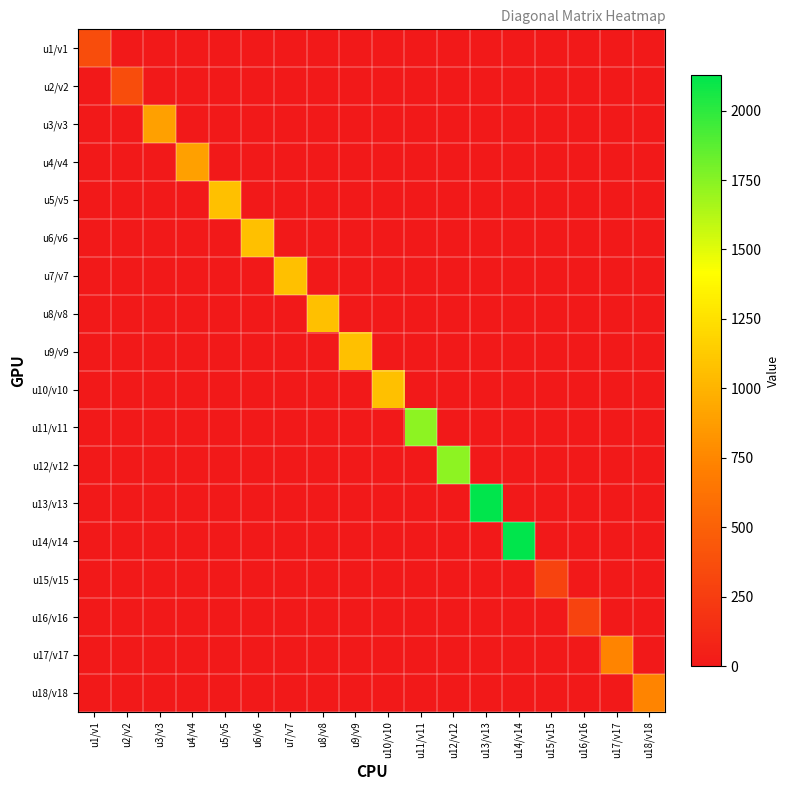

Reading left to right, list all the values displayed in this chart.

u1/v1: u1/v1=364.4	u2/v2=0.0	u3/v3=0.0	u4/v4=0.0	u5/v5=0.0	u6/v6=0.0	u7/v7=0.0	u8/v8=0.0	u9/v9=0.0	u10/v10=0.0	u11/v11=0.0	u12/v12=0.0	u13/v13=0.0	u14/v14=0.0	u15/v15=0.0	u16/v16=0.0	u17/v17=0.0	u18/v18=0.0
u2/v2: u1/v1=0.0	u2/v2=364.4	u3/v3=0.0	u4/v4=0.0	u5/v5=0.0	u6/v6=0.0	u7/v7=0.0	u8/v8=0.0	u9/v9=0.0	u10/v10=0.0	u11/v11=0.0	u12/v12=0.0	u13/v13=0.0	u14/v14=0.0	u15/v15=0.0	u16/v16=0.0	u17/v17=0.0	u18/v18=0.0
u3/v3: u1/v1=0.0	u2/v2=0.0	u3/v3=896.4	u4/v4=0.0	u5/v5=0.0	u6/v6=0.0	u7/v7=0.0	u8/v8=0.0	u9/v9=0.0	u10/v10=0.0	u11/v11=0.0	u12/v12=0.0	u13/v13=0.0	u14/v14=0.0	u15/v15=0.0	u16/v16=0.0	u17/v17=0.0	u18/v18=0.0
u4/v4: u1/v1=0.0	u2/v2=0.0	u3/v3=0.0	u4/v4=896.4	u5/v5=0.0	u6/v6=0.0	u7/v7=0.0	u8/v8=0.0	u9/v9=0.0	u10/v10=0.0	u11/v11=0.0	u12/v12=0.0	u13/v13=0.0	u14/v14=0.0	u15/v15=0.0	u16/v16=0.0	u17/v17=0.0	u18/v18=0.0
u5/v5: u1/v1=0.0	u2/v2=0.0	u3/v3=0.0	u4/v4=0.0	u5/v5=1064.0	u6/v6=0.0	u7/v7=0.0	u8/v8=0.0	u9/v9=0.0	u10/v10=0.0	u11/v11=0.0	u12/v12=0.0	u13/v13=0.0	u14/v14=0.0	u15/v15=0.0	u16/v16=0.0	u17/v17=0.0	u18/v18=0.0
u6/v6: u1/v1=0.0	u2/v2=0.0	u3/v3=0.0	u4/v4=0.0	u5/v5=0.0	u6/v6=1064.0	u7/v7=0.0	u8/v8=0.0	u9/v9=0.0	u10/v10=0.0	u11/v11=0.0	u12/v12=0.0	u13/v13=0.0	u14/v14=0.0	u15/v15=0.0	u16/v16=0.0	u17/v17=0.0	u18/v18=0.0
u7/v7: u1/v1=0.0	u2/v2=0.0	u3/v3=0.0	u4/v4=0.0	u5/v5=0.0	u6/v6=0.0	u7/v7=1064.0	u8/v8=0.0	u9/v9=0.0	u10/v10=0.0	u11/v11=0.0	u12/v12=0.0	u13/v13=0.0	u14/v14=0.0	u15/v15=0.0	u16/v16=0.0	u17/v17=0.0	u18/v18=0.0
u8/v8: u1/v1=0.0	u2/v2=0.0	u3/v3=0.0	u4/v4=0.0	u5/v5=0.0	u6/v6=0.0	u7/v7=0.0	u8/v8=1064.0	u9/v9=0.0	u10/v10=0.0	u11/v11=0.0	u12/v12=0.0	u13/v13=0.0	u14/v14=0.0	u15/v15=0.0	u16/v16=0.0	u17/v17=0.0	u18/v18=0.0
u9/v9: u1/v1=0.0	u2/v2=0.0	u3/v3=0.0	u4/v4=0.0	u5/v5=0.0	u6/v6=0.0	u7/v7=0.0	u8/v8=0.0	u9/v9=1064.0	u10/v10=0.0	u11/v11=0.0	u12/v12=0.0	u13/v13=0.0	u14/v14=0.0	u15/v15=0.0	u16/v16=0.0	u17/v17=0.0	u18/v18=0.0
u10/v10: u1/v1=0.0	u2/v2=0.0	u3/v3=0.0	u4/v4=0.0	u5/v5=0.0	u6/v6=0.0	u7/v7=0.0	u8/v8=0.0	u9/v9=0.0	u10/v10=1064.0	u11/v11=0.0	u12/v12=0.0	u13/v13=0.0	u14/v14=0.0	u15/v15=0.0	u16/v16=0.0	u17/v17=0.0	u18/v18=0.0
u11/v11: u1/v1=0.0	u2/v2=0.0	u3/v3=0.0	u4/v4=0.0	u5/v5=0.0	u6/v6=0.0	u7/v7=0.0	u8/v8=0.0	u9/v9=0.0	u10/v10=0.0	u11/v11=1729.0	u12/v12=0.0	u13/v13=0.0	u14/v14=0.0	u15/v15=0.0	u16/v16=0.0	u17/v17=0.0	u18/v18=0.0
u12/v12: u1/v1=0.0	u2/v2=0.0	u3/v3=0.0	u4/v4=0.0	u5/v5=0.0	u6/v6=0.0	u7/v7=0.0	u8/v8=0.0	u9/v9=0.0	u10/v10=0.0	u11/v11=0.0	u12/v12=1729.0	u13/v13=0.0	u14/v14=0.0	u15/v15=0.0	u16/v16=0.0	u17/v17=0.0	u18/v18=0.0
u13/v13: u1/v1=0.0	u2/v2=0.0	u3/v3=0.0	u4/v4=0.0	u5/v5=0.0	u6/v6=0.0	u7/v7=0.0	u8/v8=0.0	u9/v9=0.0	u10/v10=0.0	u11/v11=0.0	u12/v12=0.0	u13/v13=2128.0	u14/v14=0.0	u15/v15=0.0	u16/v16=0.0	u17/v17=0.0	u18/v18=0.0
u14/v14: u1/v1=0.0	u2/v2=0.0	u3/v3=0.0	u4/v4=0.0	u5/v5=0.0	u6/v6=0.0	u7/v7=0.0	u8/v8=0.0	u9/v9=0.0	u10/v10=0.0	u11/v11=0.0	u12/v12=0.0	u13/v13=0.0	u14/v14=2128.0	u15/v15=0.0	u16/v16=0.0	u17/v17=0.0	u18/v18=0.0
u15/v15: u1/v1=0.0	u2/v2=0.0	u3/v3=0.0	u4/v4=0.0	u5/v5=0.0	u6/v6=0.0	u7/v7=0.0	u8/v8=0.0	u9/v9=0.0	u10/v10=0.0	u11/v11=0.0	u12/v12=0.0	u13/v13=0.0	u14/v14=0.0	u15/v15=298.7	u16/v16=0.0	u17/v17=0.0	u18/v18=0.0
u16/v16: u1/v1=0.0	u2/v2=0.0	u3/v3=0.0	u4/v4=0.0	u5/v5=0.0	u6/v6=0.0	u7/v7=0.0	u8/v8=0.0	u9/v9=0.0	u10/v10=0.0	u11/v11=0.0	u12/v12=0.0	u13/v13=0.0	u14/v14=0.0	u15/v15=0.0	u16/v16=298.7	u17/v17=0.0	u18/v18=0.0
u17/v17: u1/v1=0.0	u2/v2=0.0	u3/v3=0.0	u4/v4=0.0	u5/v5=0.0	u6/v6=0.0	u7/v7=0.0	u8/v8=0.0	u9/v9=0.0	u10/v10=0.0	u11/v11=0.0	u12/v12=0.0	u13/v13=0.0	u14/v14=0.0	u15/v15=0.0	u16/v16=0.0	u17/v17=734.7	u18/v18=0.0
u18/v18: u1/v1=0.0	u2/v2=0.0	u3/v3=0.0	u4/v4=0.0	u5/v5=0.0	u6/v6=0.0	u7/v7=0.0	u8/v8=0.0	u9/v9=0.0	u10/v10=0.0	u11/v11=0.0	u12/v12=0.0	u13/v13=0.0	u14/v14=0.0	u15/v15=0.0	u16/v16=0.0	u17/v17=0.0	u18/v18=734.7